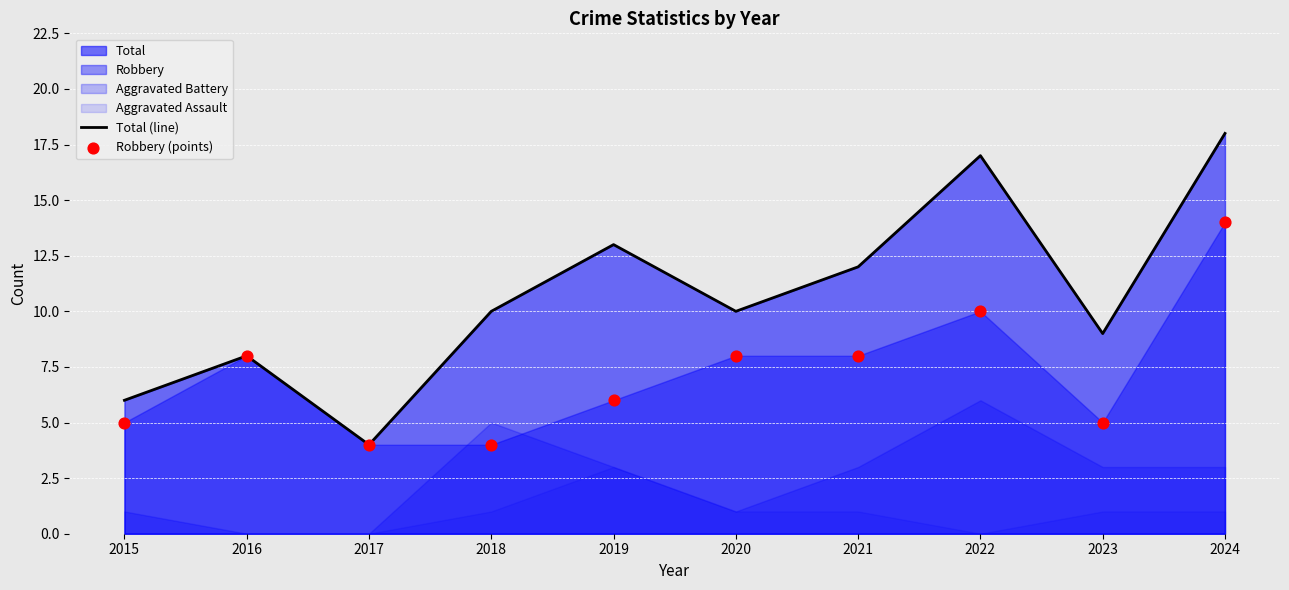

Which series reaches the maximum Y coordinate?

Total (line)